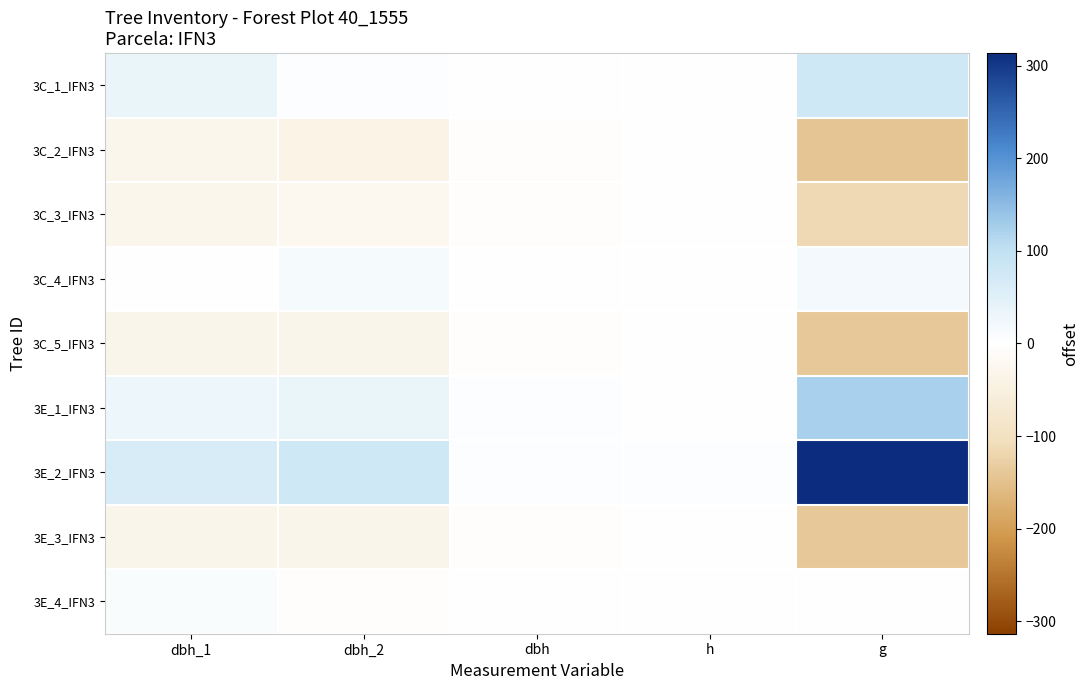

Between dbh_1 and g, which is larger?

g